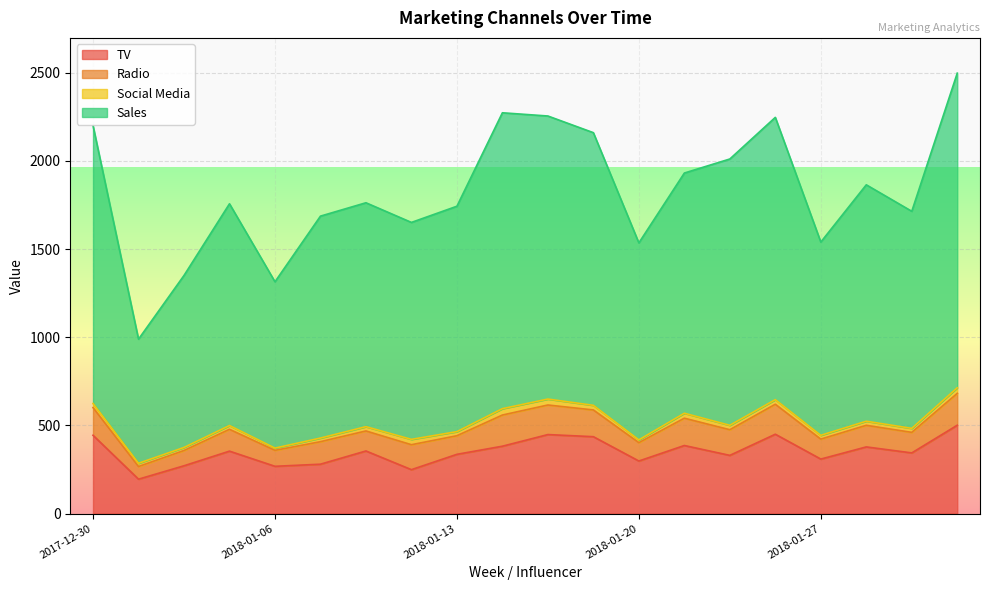

What is the lowest value of the TV series?

195.0